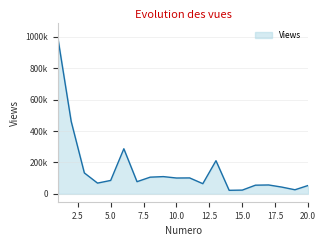

What is the average value?

153802